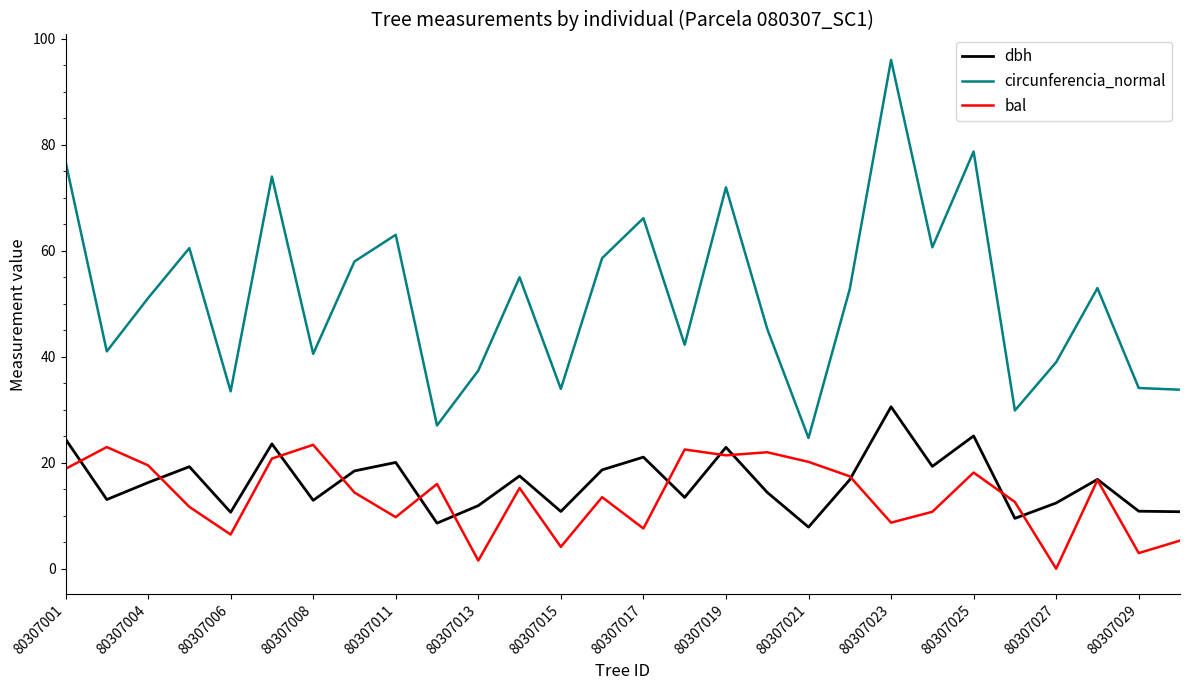

Which series has the largest range (max minus min)?

circunferencia_normal